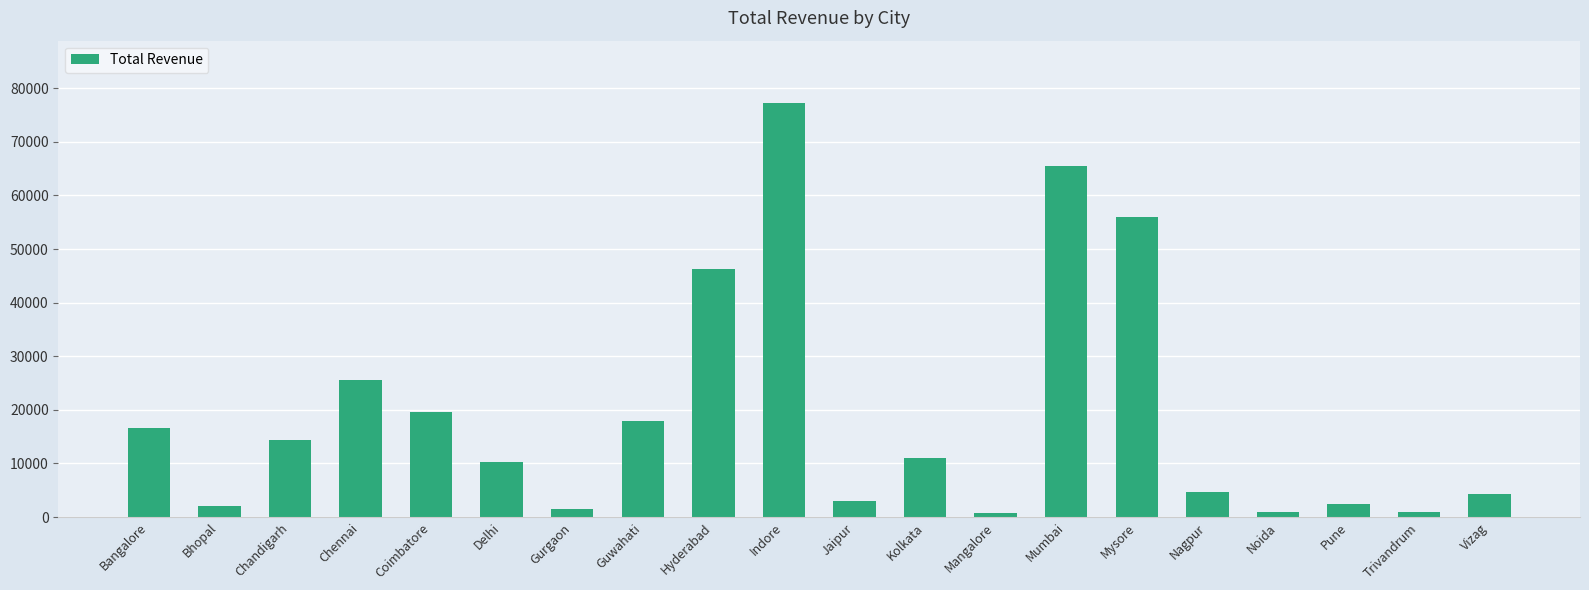

What is the sum of all values?

380704